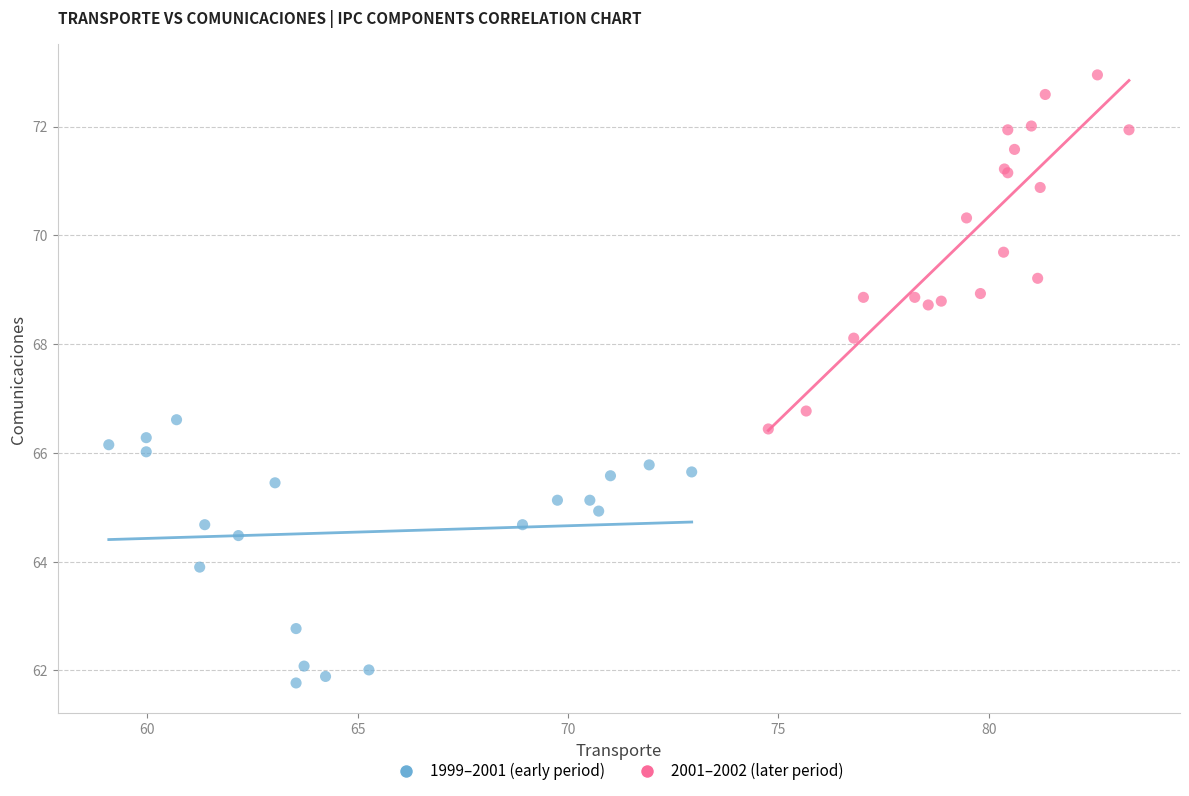

Which series reaches the maximum Y coordinate?

2001–2002 (later period)